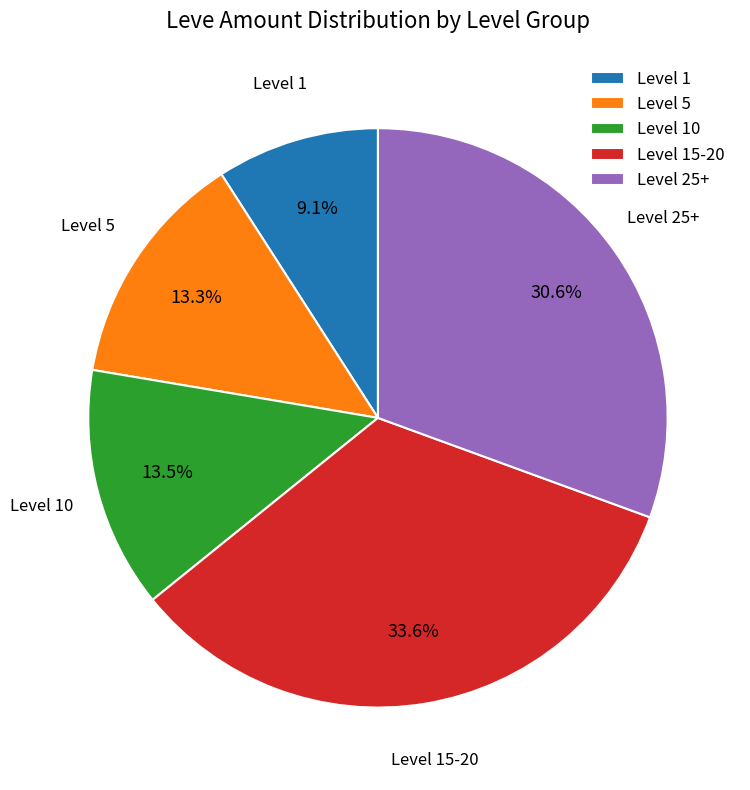

Is there any slice that represents more than half of the pie?

No